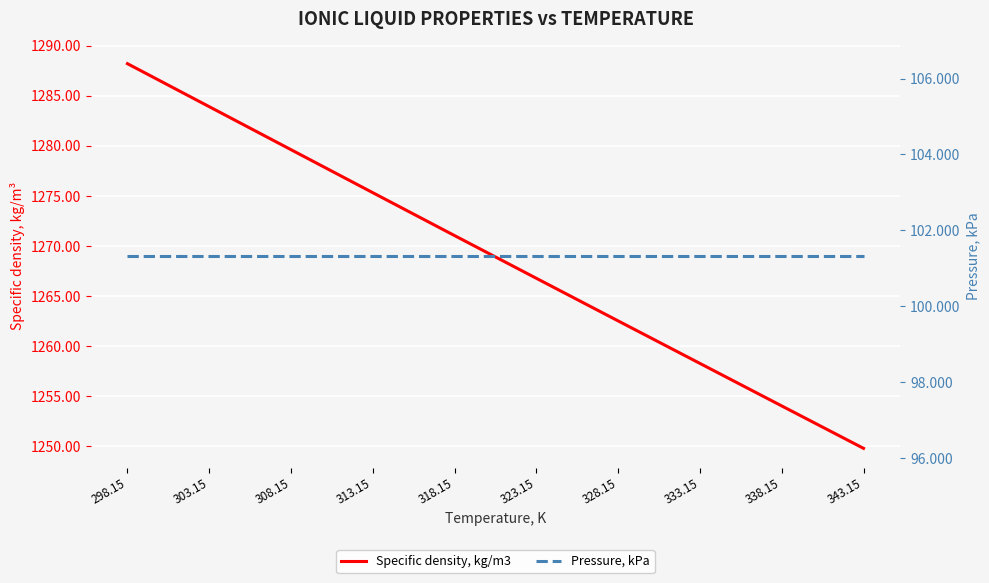

Which category has the lowest value across all series?

298.15